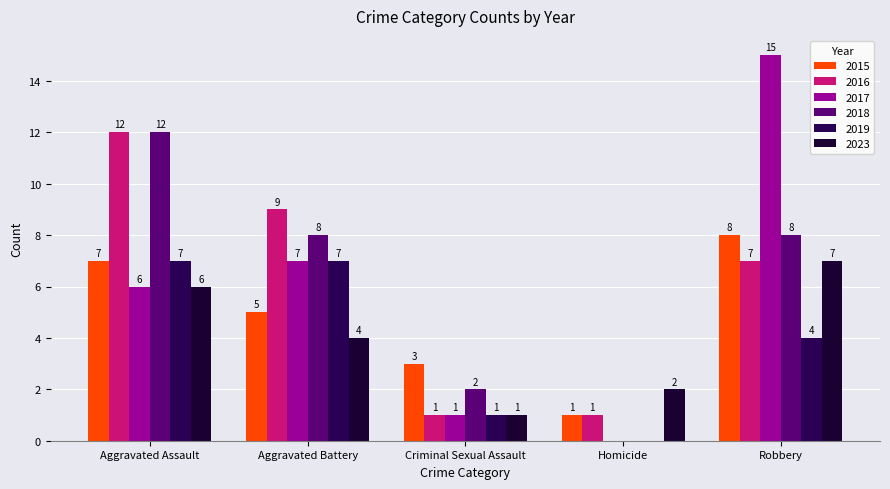

What is the lowest value of the 2023 series?

1